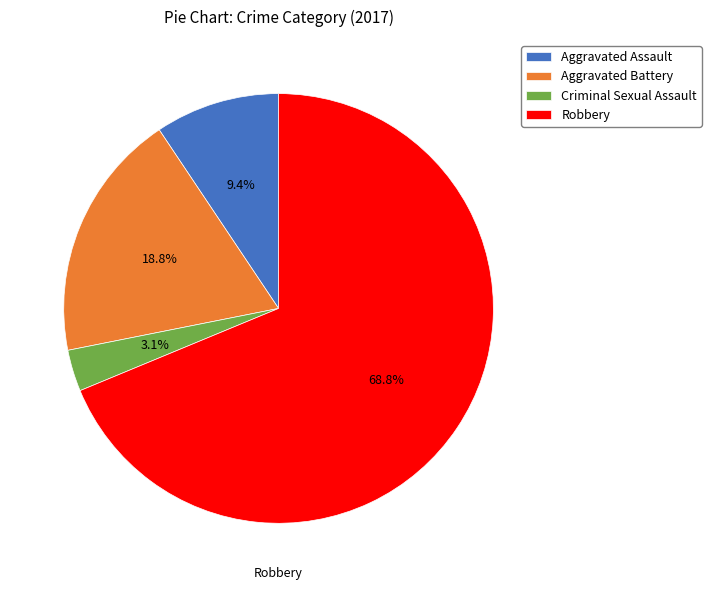

To the nearest percent, what is the difference between the Aggravated Assault and Aggravated Battery slice percentages?

9%